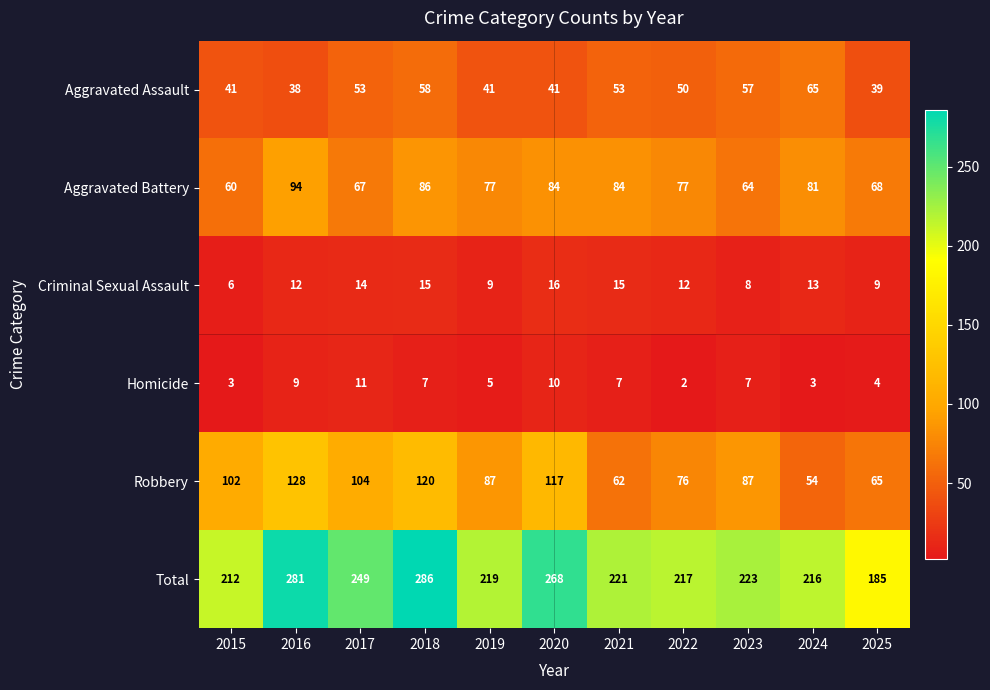

At how many categories does at least one series exceed 208?

10